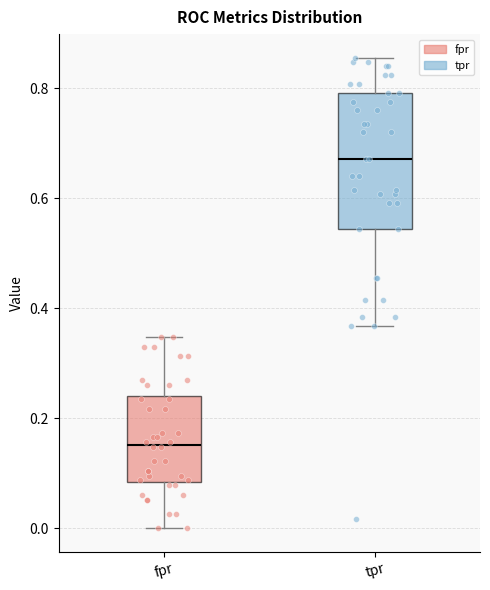

Where does the median line of the box for fpr sit on the y-axis? The values are not printed on the chart, so give them approximately, as read against the axis.

0.16